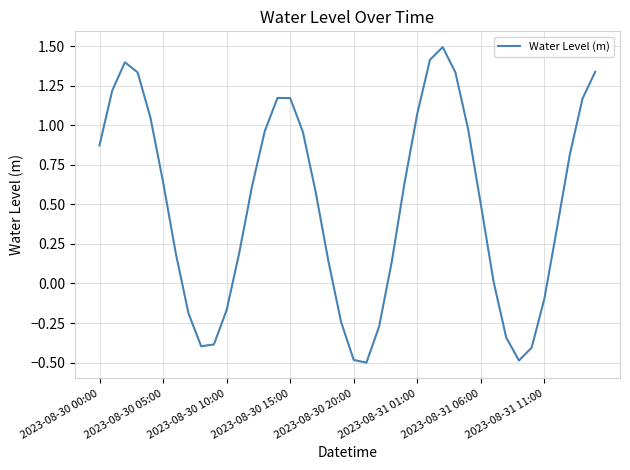

True or false: the data has more than 0 interior local peaks.

True